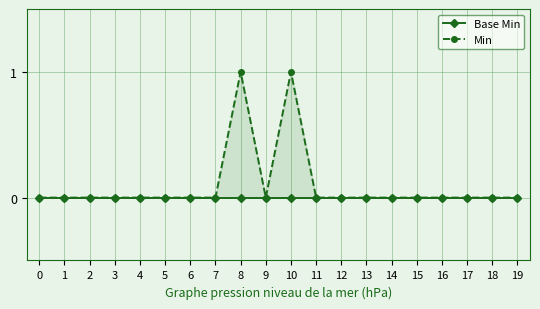

Rank the series by their average value, from highest to lowest.

Min, Base Min